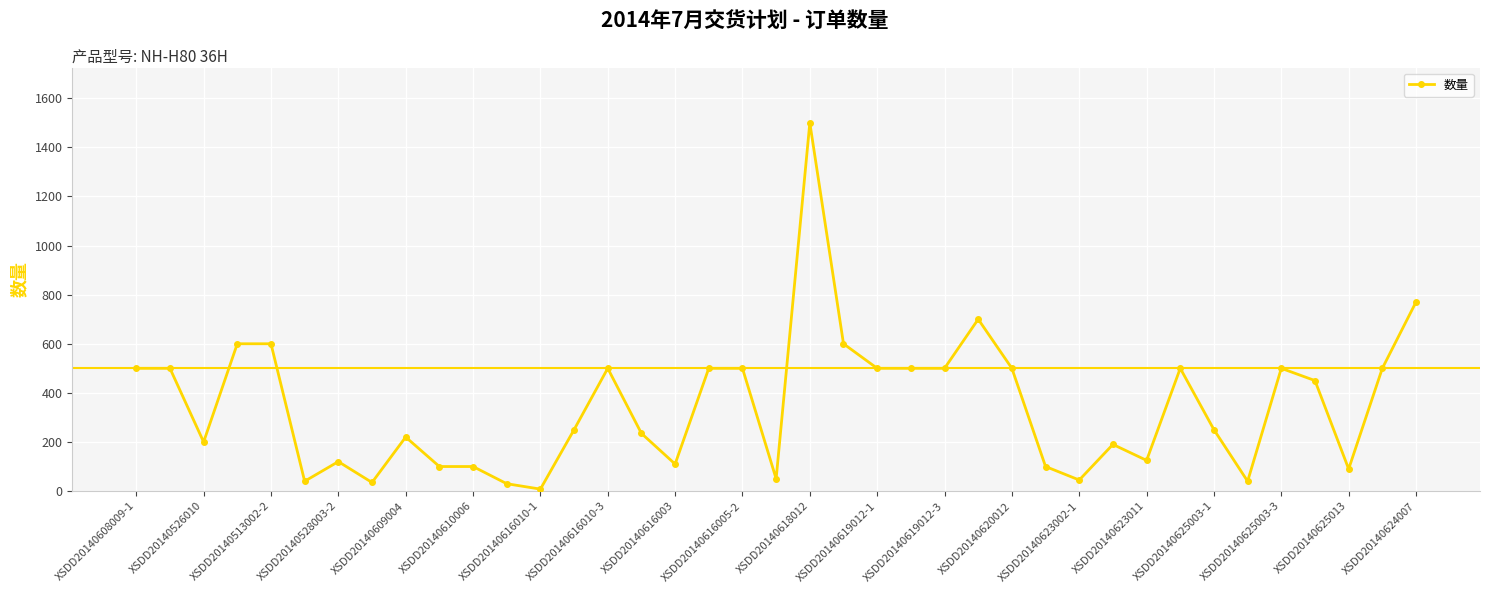

What is the difference between the maximum and minimum values?

1492